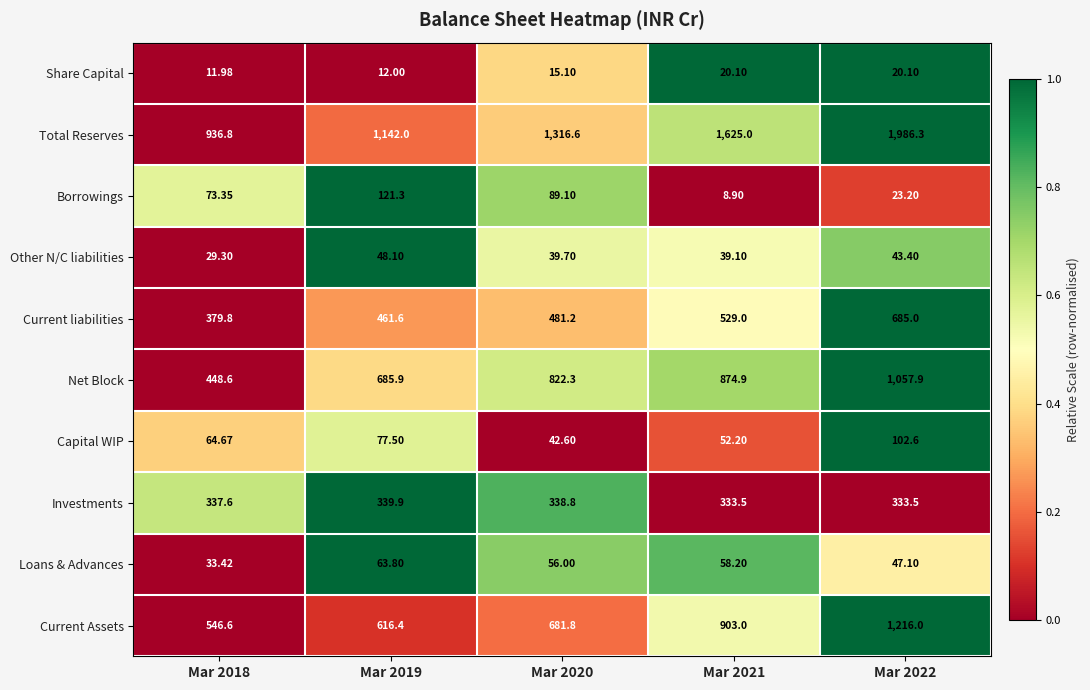

Which series has the largest total across all categories?

Total Reserves